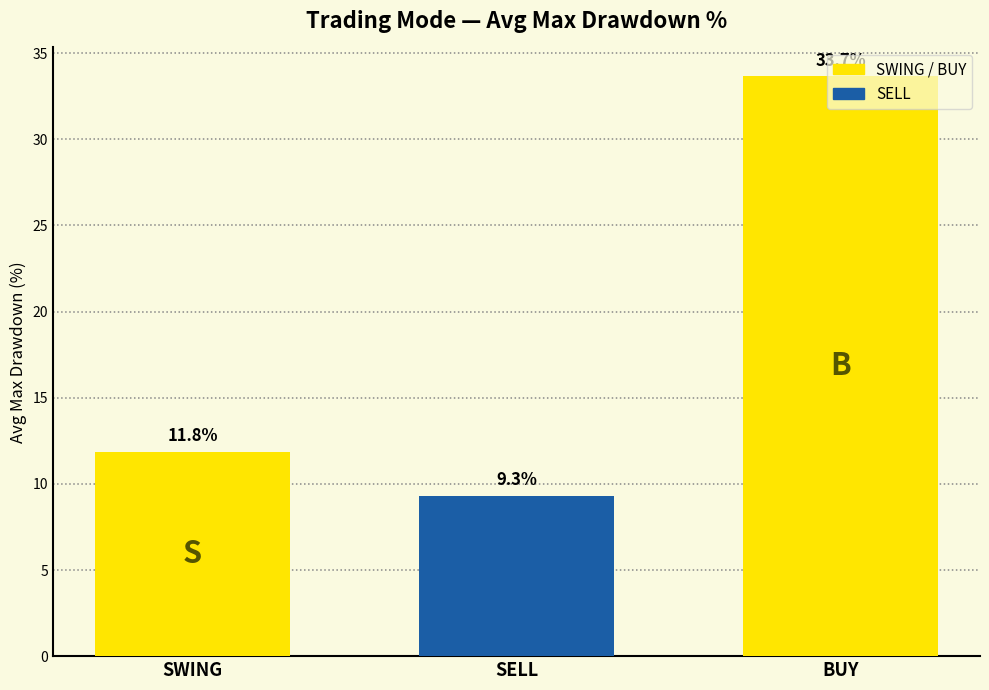

Rank the categories by value from highest to lowest.

BUY, SWING, SELL